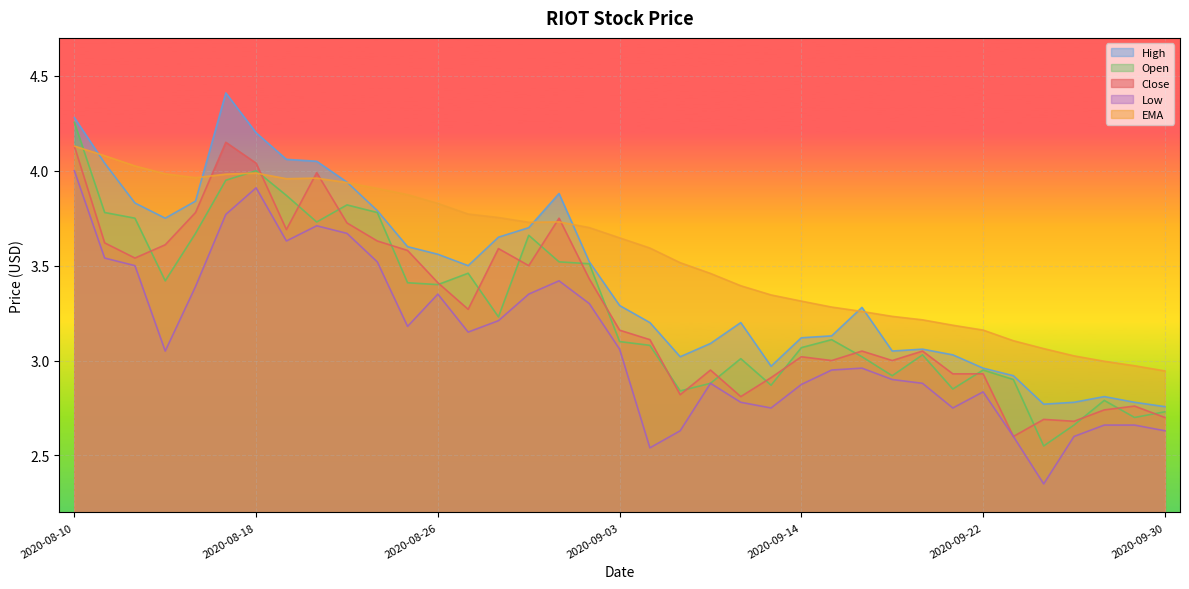

Where is the first local maximum for Close?

2020-08-17